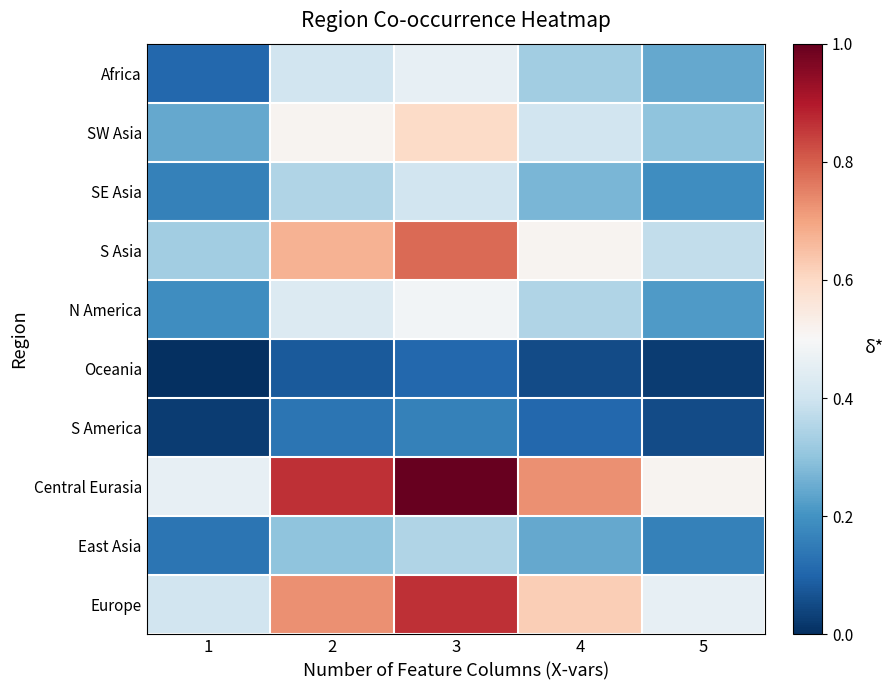

At 4, list the series in order from largest to smallest.

Central Eurasia, Europe, S Asia, SW Asia, N America, Africa, SE Asia, East Asia, S America, Oceania